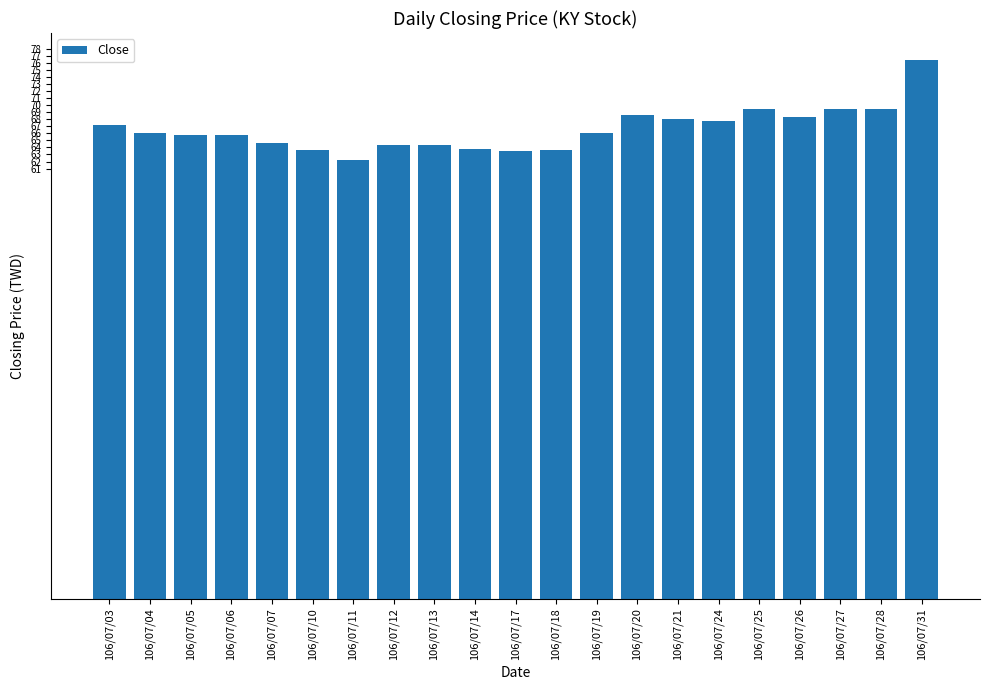

What is the approximate value at 106/07/31?

76.4